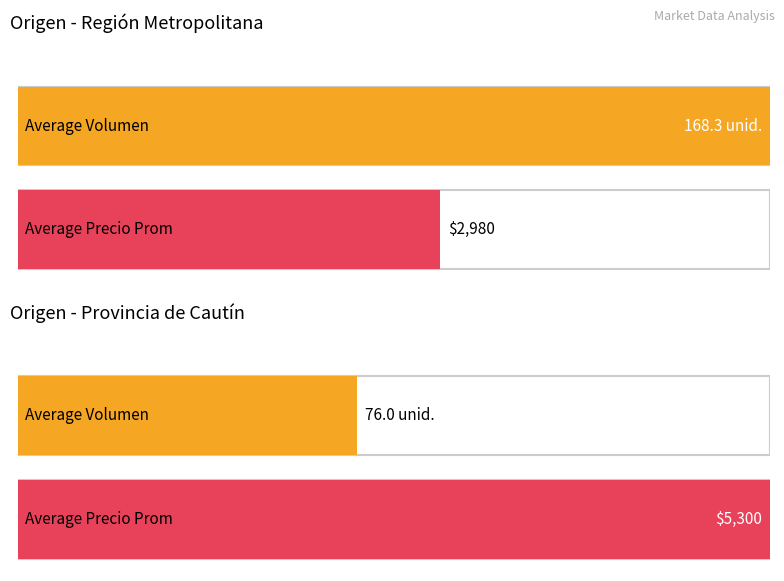

The Volumen series shows 173 at 16. True or false?

False